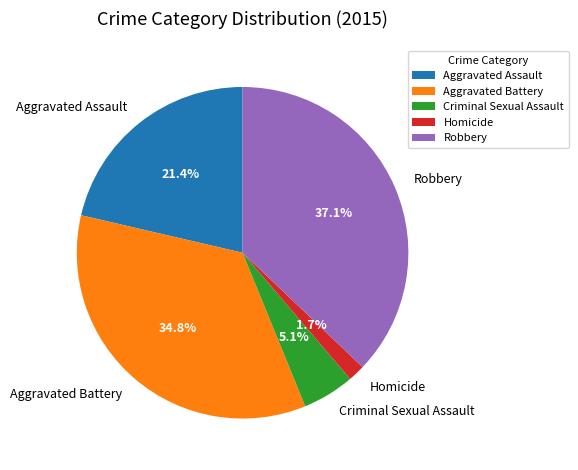

Does any single category account for the majority?

No